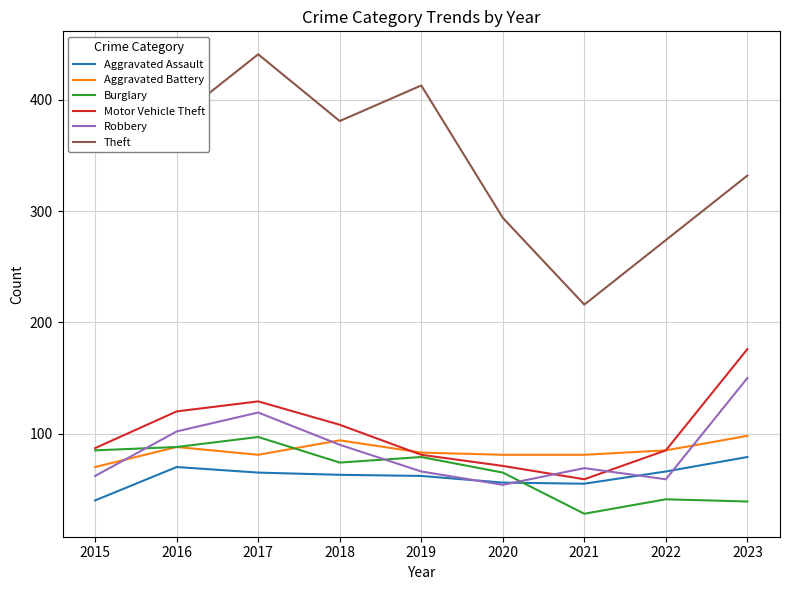

Which series has the widest spread of values?

Theft